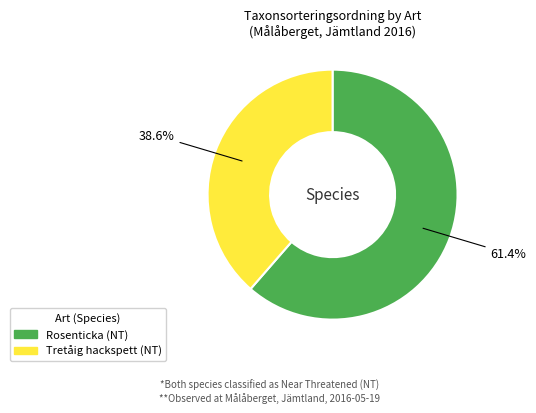

The Rosenticka (NT) slice represents 53% of the pie. True or false?

False